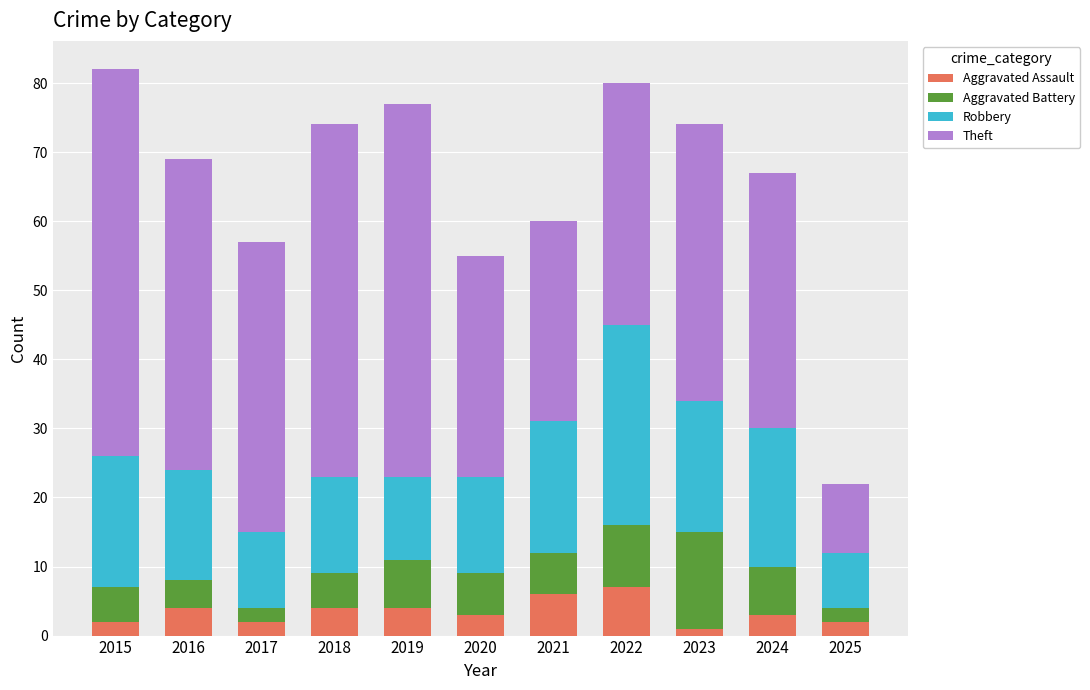

What is the sum of all Aggravated Assault values?

38